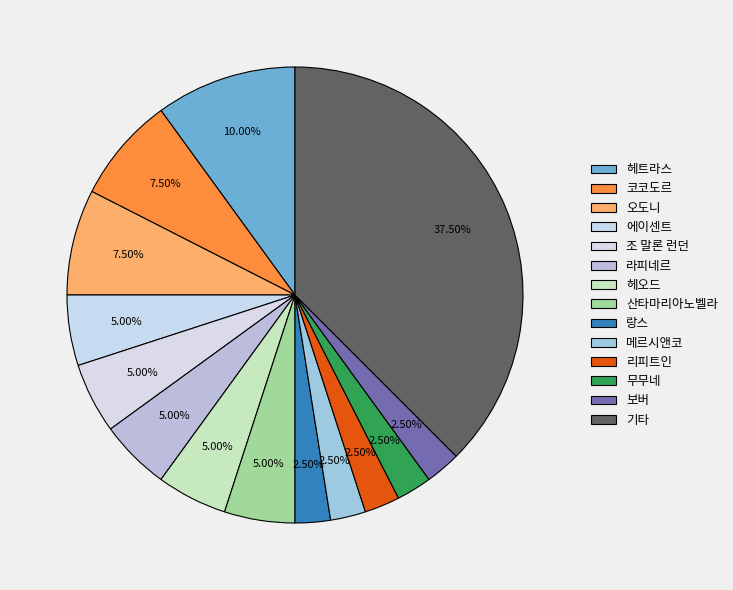

Does 라피네르 account for over 50% of the chart?

No